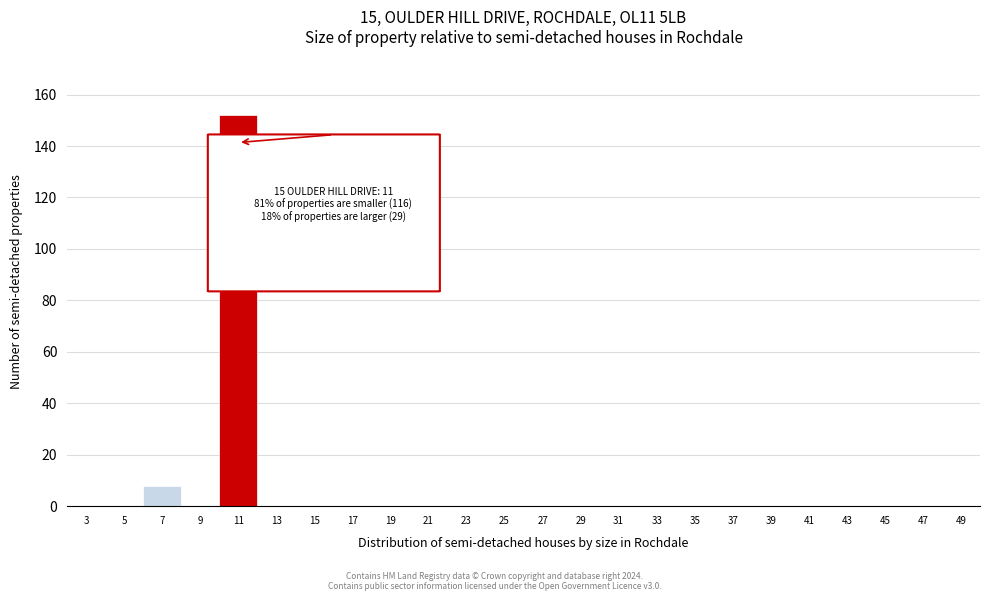

Reading left to right, extract all data points from this chart.

3=0	5=0	7=8	9=0	11=152	13=0	15=0	17=0	19=0	21=0	23=0	25=0	27=0	29=0	31=0	33=0	35=0	37=0	39=0	41=0	43=0	45=0	47=0	49=0